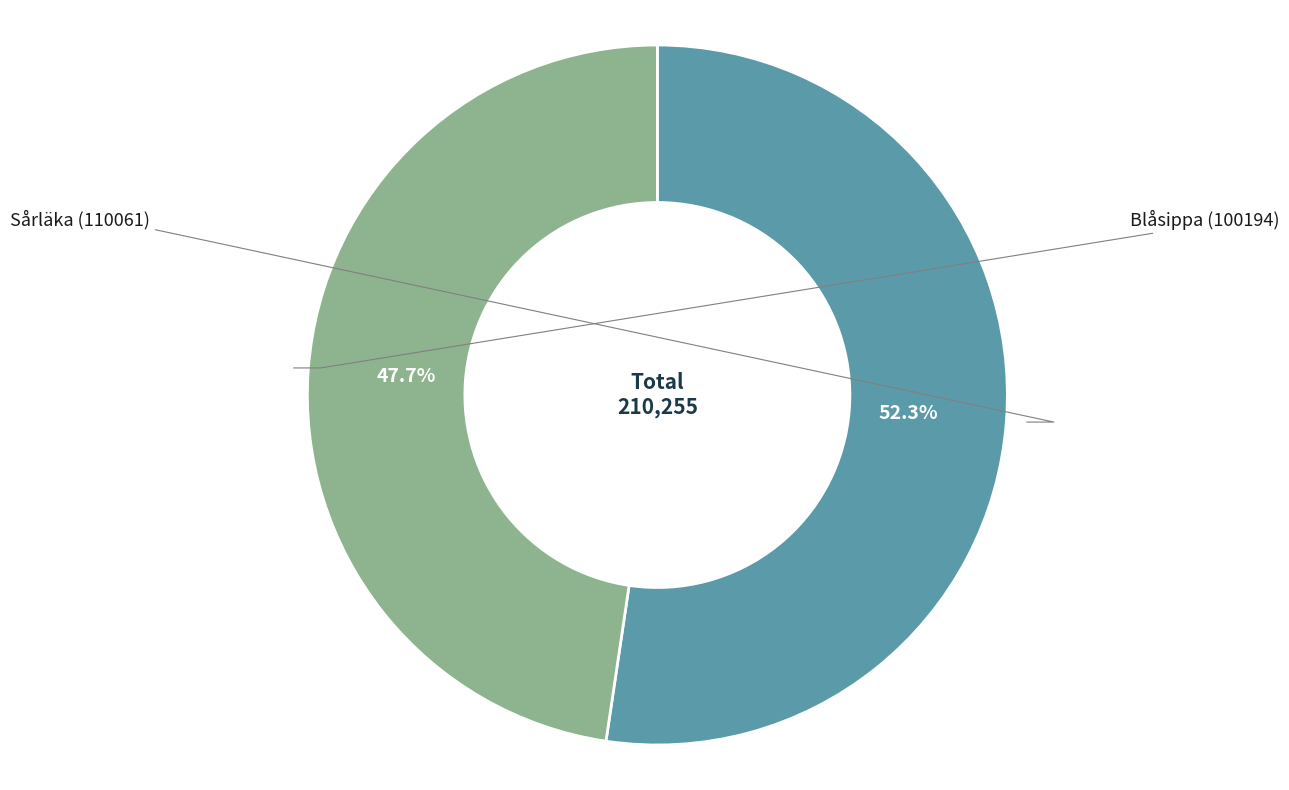

Count the number of slices in the pie.

2